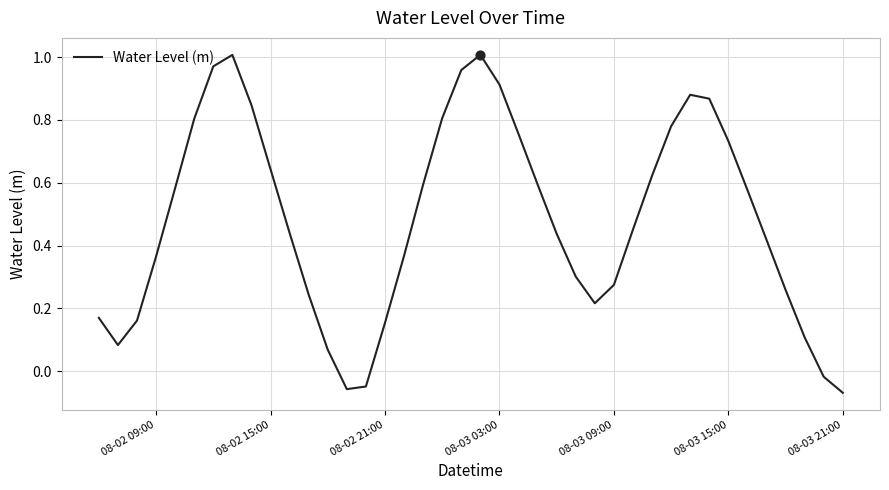

What is the difference between the maximum and minimum values?

1.1